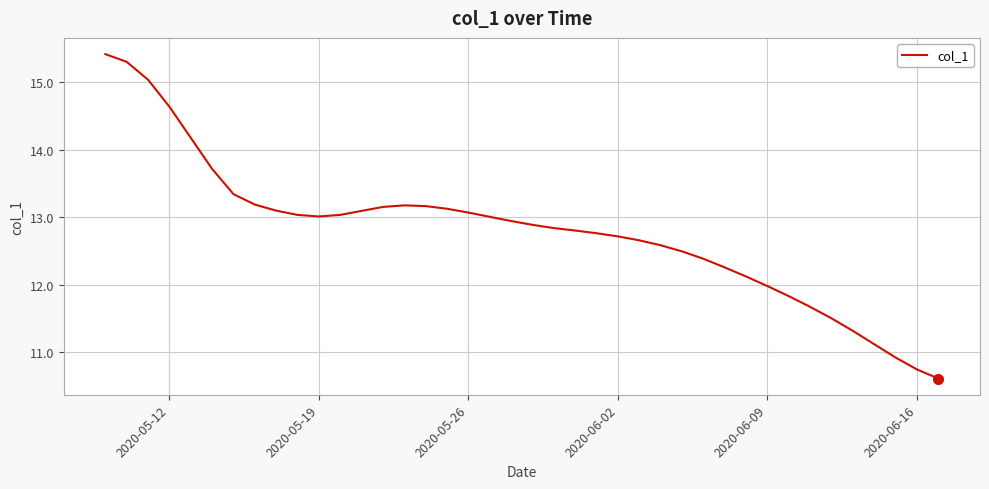

Reading right to left, extract all data points from this chart.

10.6	10.7	10.9	11.1	11.3	11.5	11.7	11.8	12.0	12.1	12.3	12.4	12.5	12.6	12.7	12.7	12.8	12.8	12.8	12.9	12.9	13.0	13.1	13.1	13.2	13.2	13.2	13.1	13.0	13.0	13.0	13.1	13.2	13.3	13.7	14.2	14.6	15.0	15.3	15.4